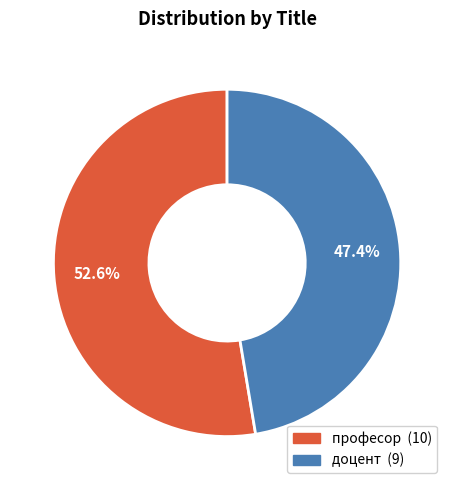

To the nearest percent, what is the average slice percentage?

50%